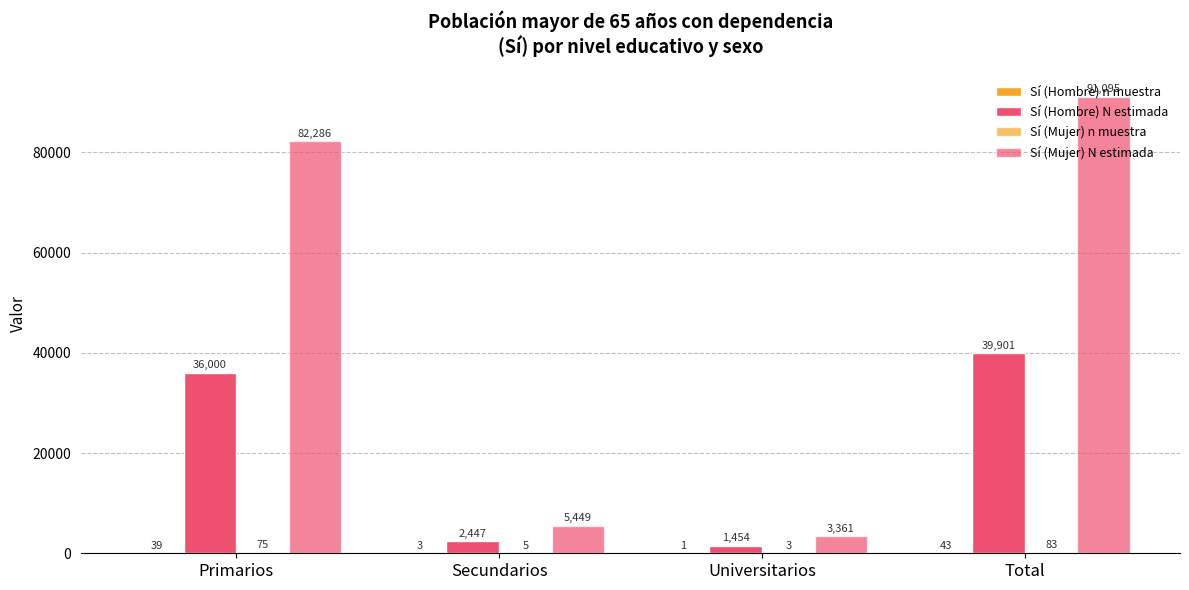

How many series are shown in this chart?

4